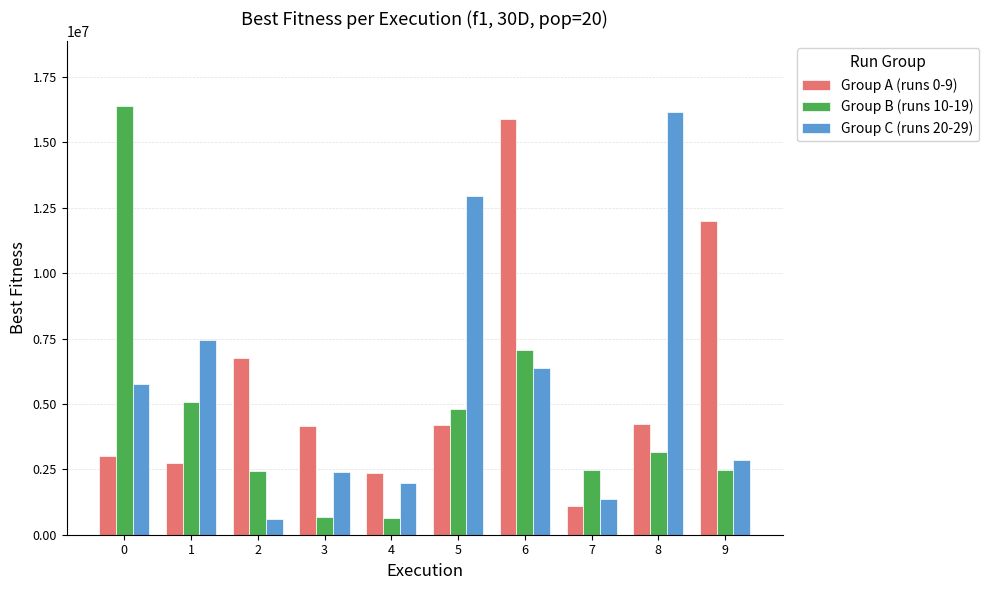

List the series in order of their peak value, highest first.

Group B (runs 10-19), Group C (runs 20-29), Group A (runs 0-9)